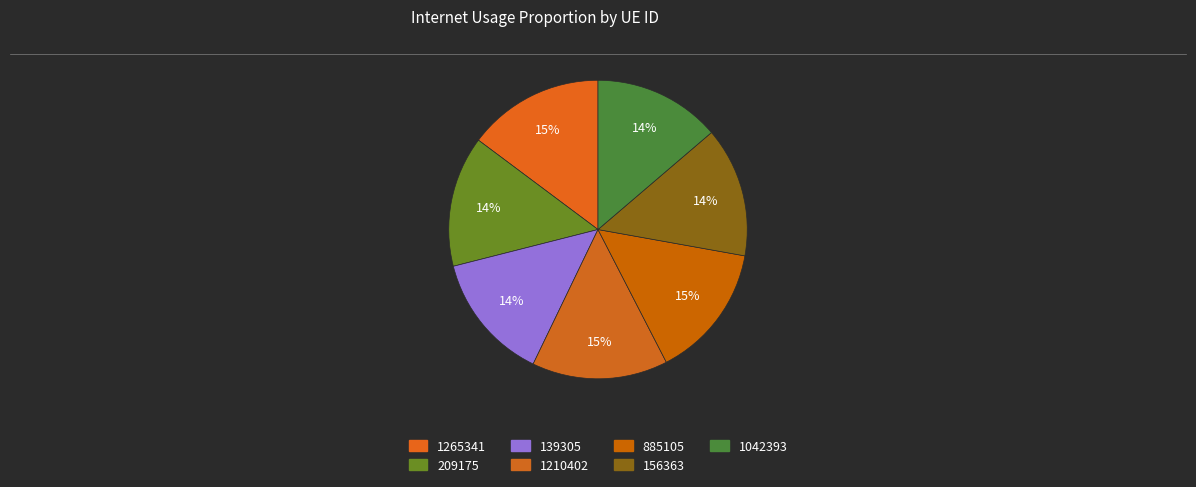

Rank the categories by value from highest to lowest.

1265341, 1210402, 885105, 209175, 156363, 139305, 1042393